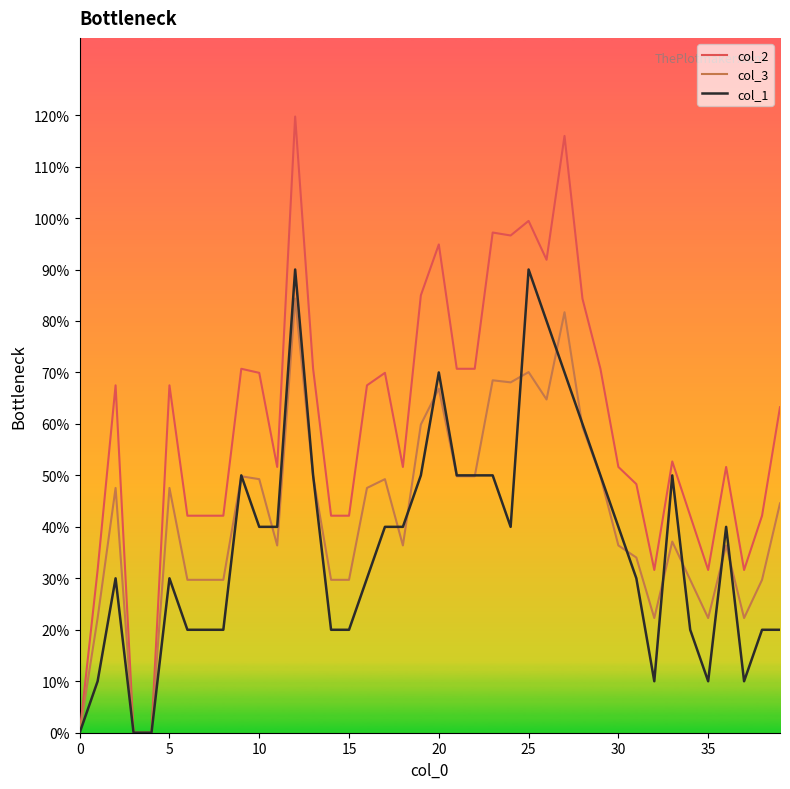

Does the chart display data point markers on the line(s)?

No